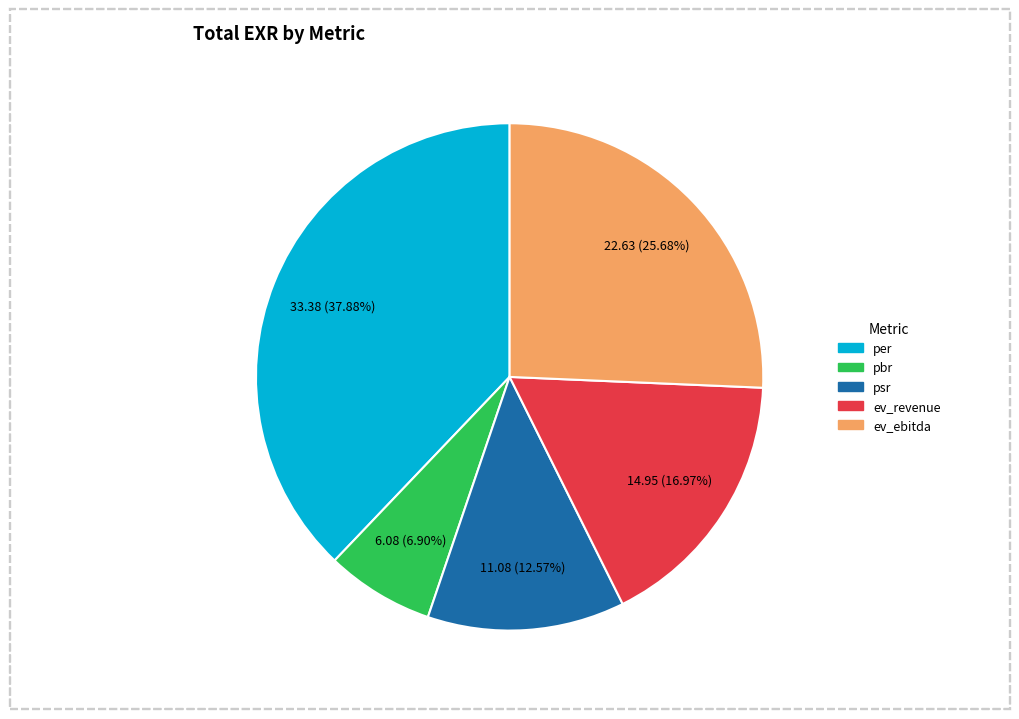

To the nearest percent, what is the combined percentage of ev_ebitda and psr?

38%